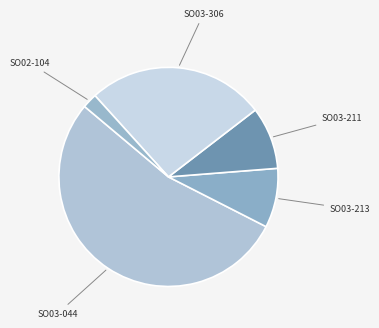

Do SO03-044 and SO03-213 together represent more than half of the pie?

Yes